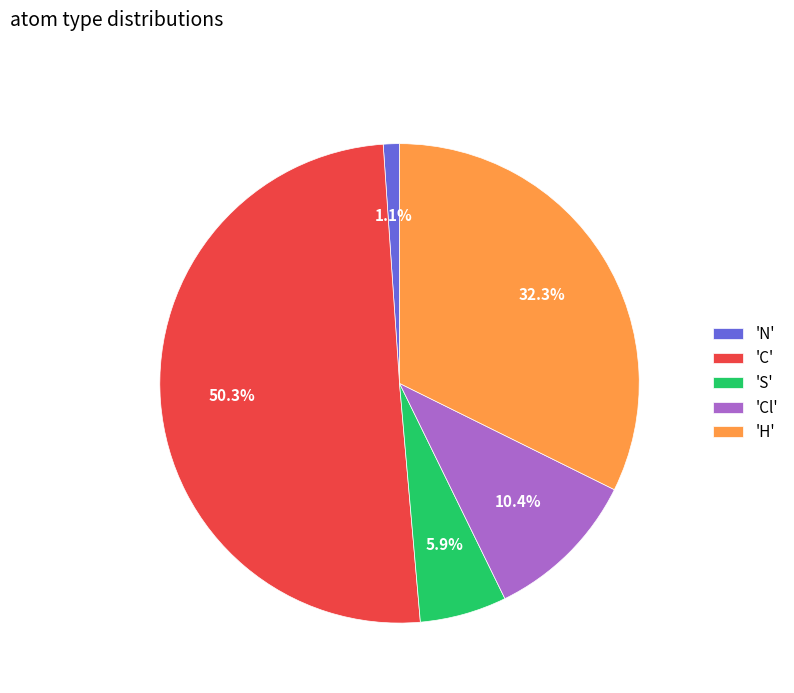

What is the ratio of the value at 'H' to the value at 'C'?

0.6